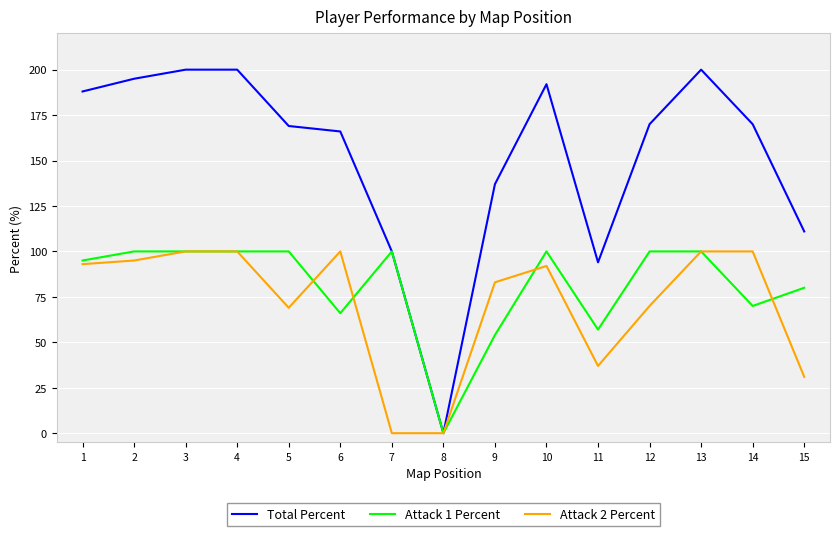

Which series has the widest spread of values?

Total Percent